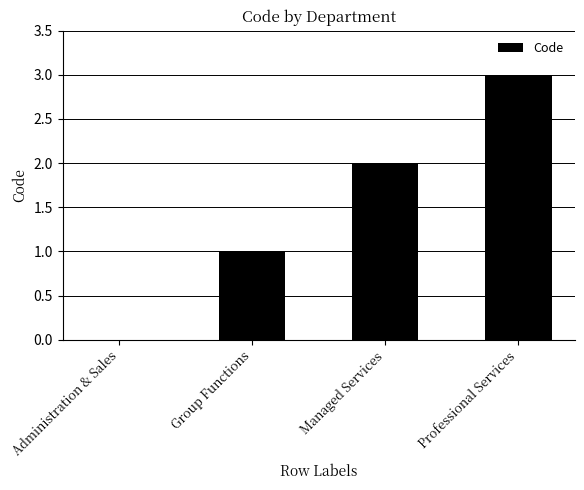

Which has a higher value, Group Functions or Administration & Sales?

Group Functions